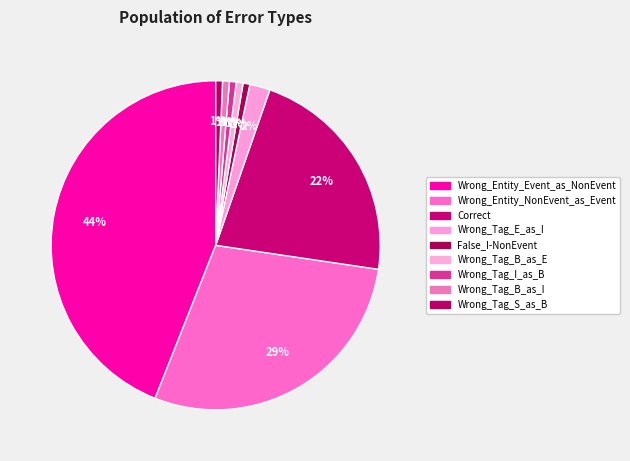

Count the number of slices in the pie.

9